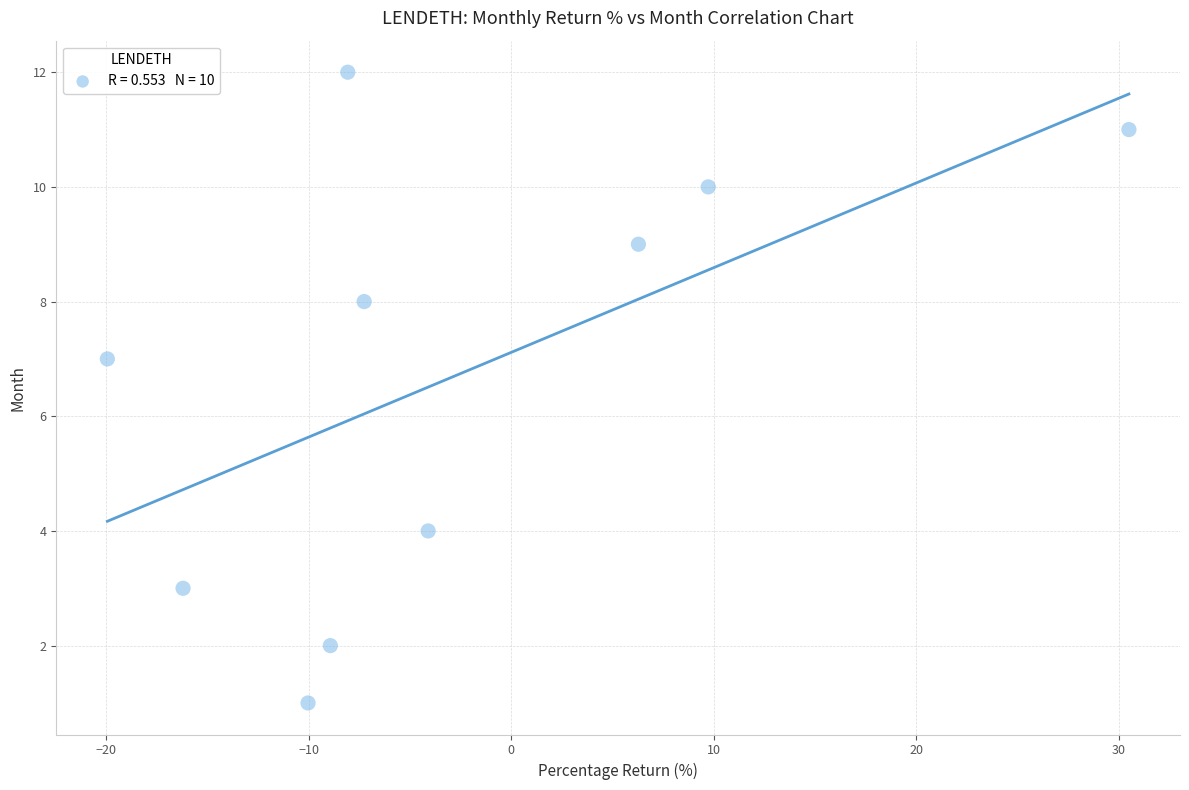

What is the range of Y values (max minus min)?

11